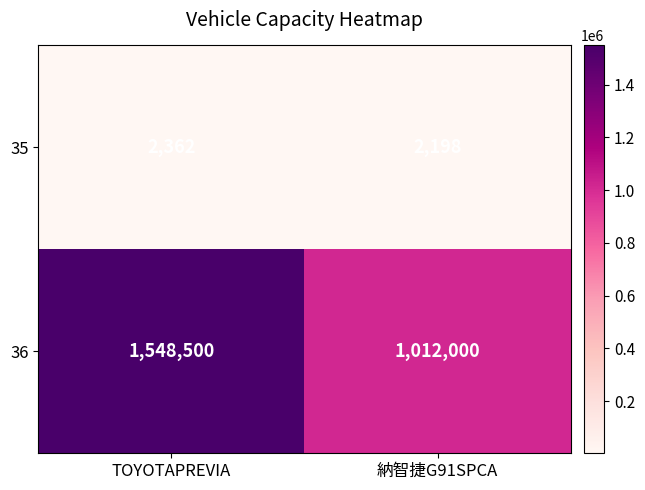

Is it true that 36 equals 349146 at TOYOTAPREVIA?

False